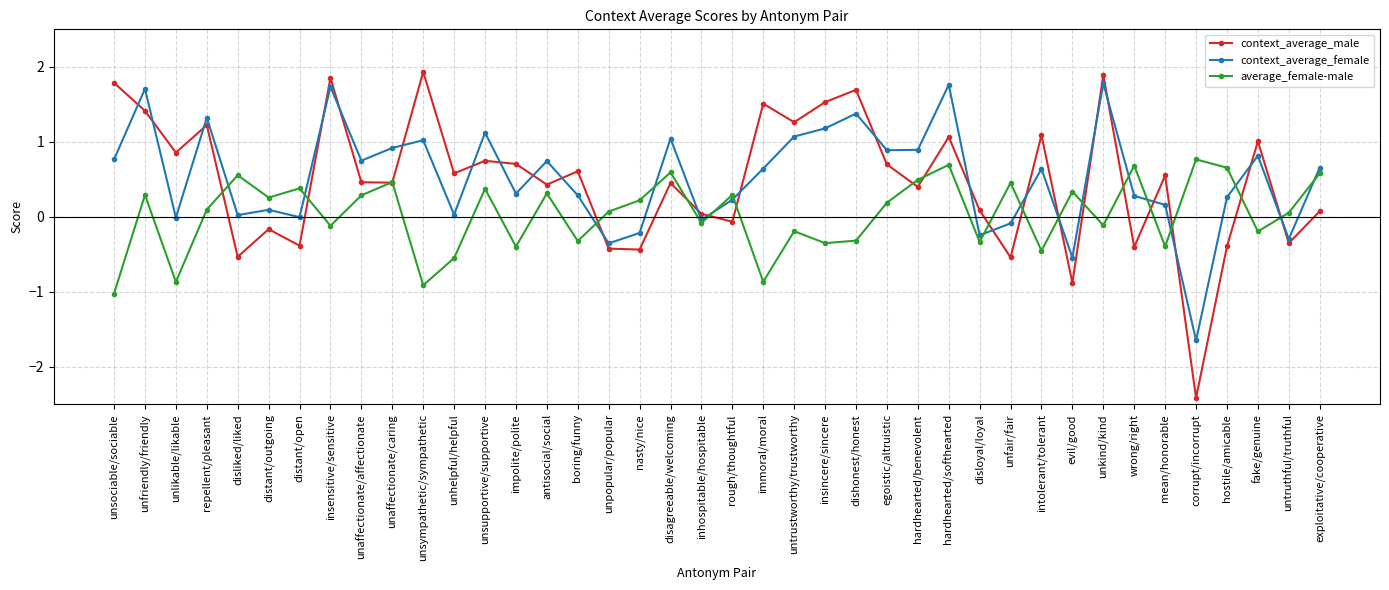

How many times do context_average_male and context_average_female cross each other?

25